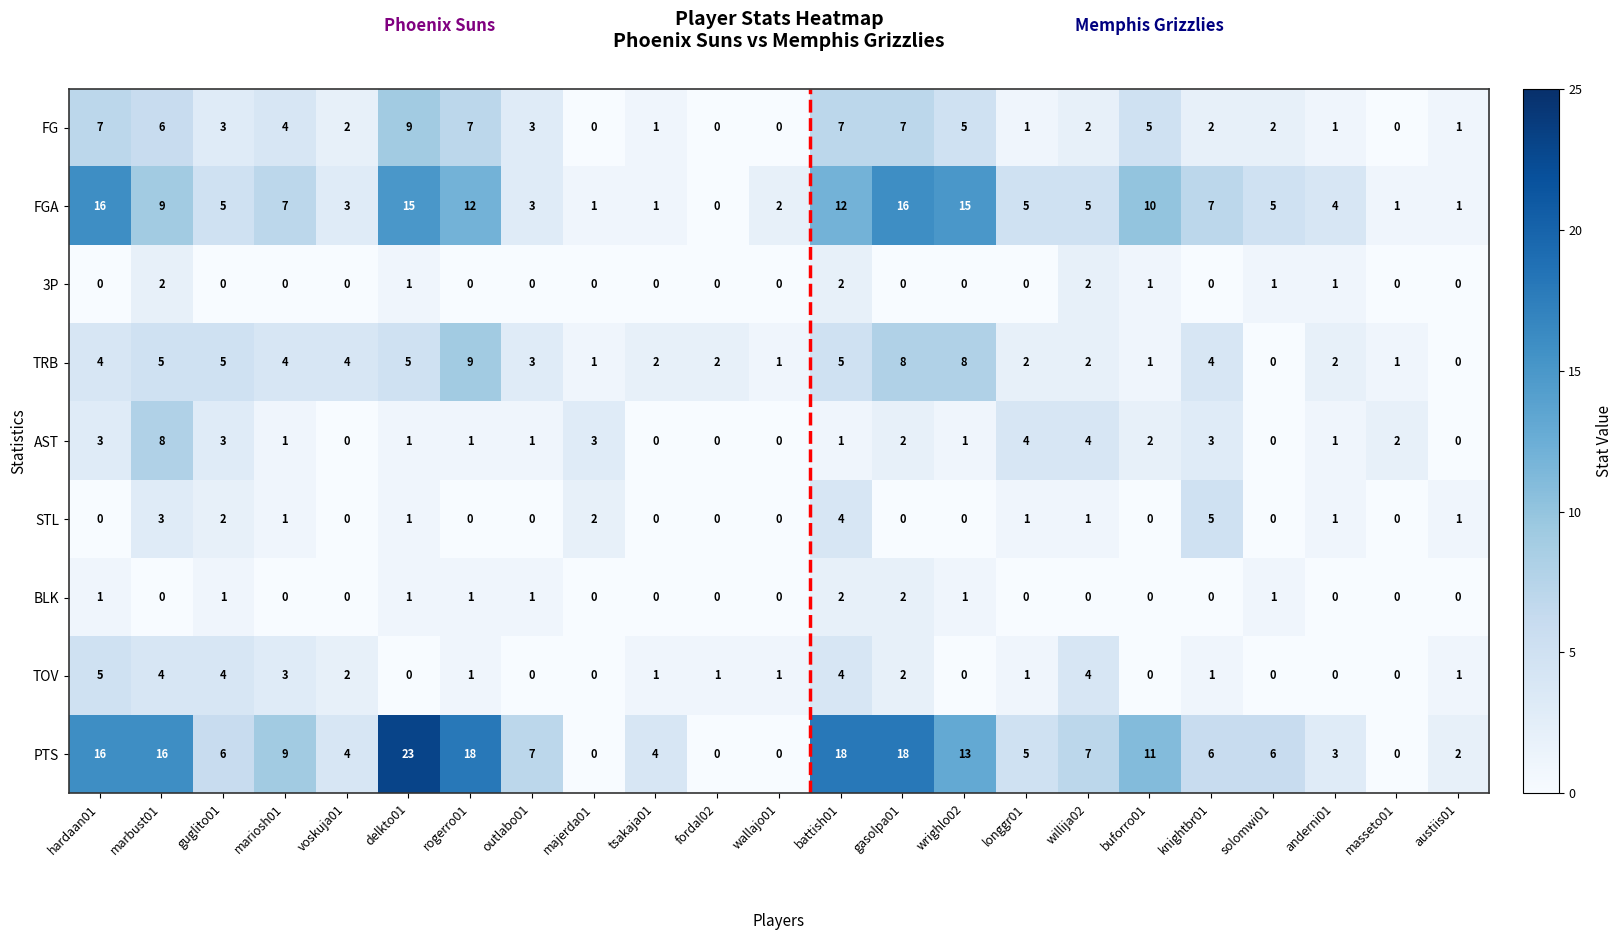

Count the TOV values in the range 0 to 3.

18